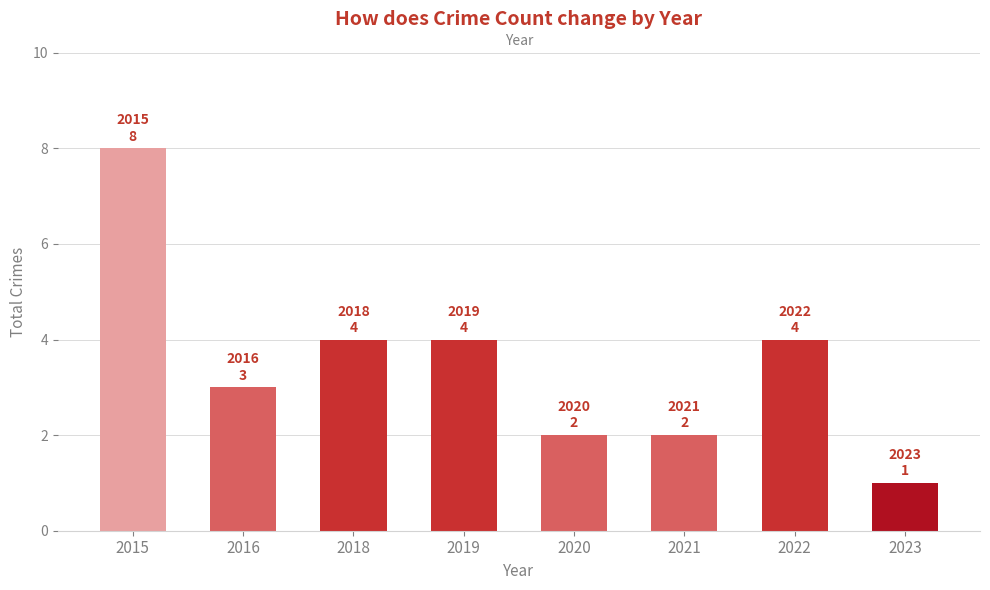

What is the difference between the maximum and second lowest values?

6